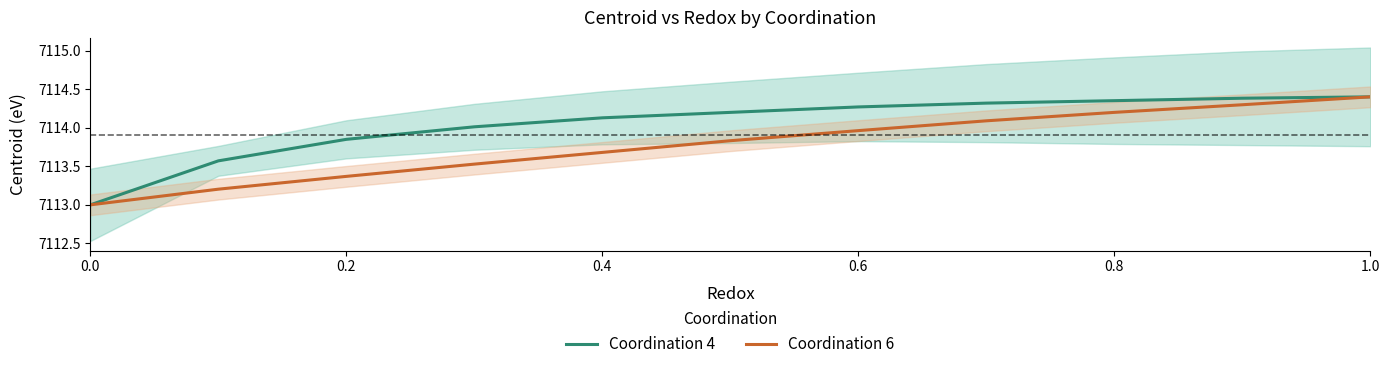

Is the value of Coordination 6 at 0.6 greater than the value of Coordination 4 at 0.0?

Yes